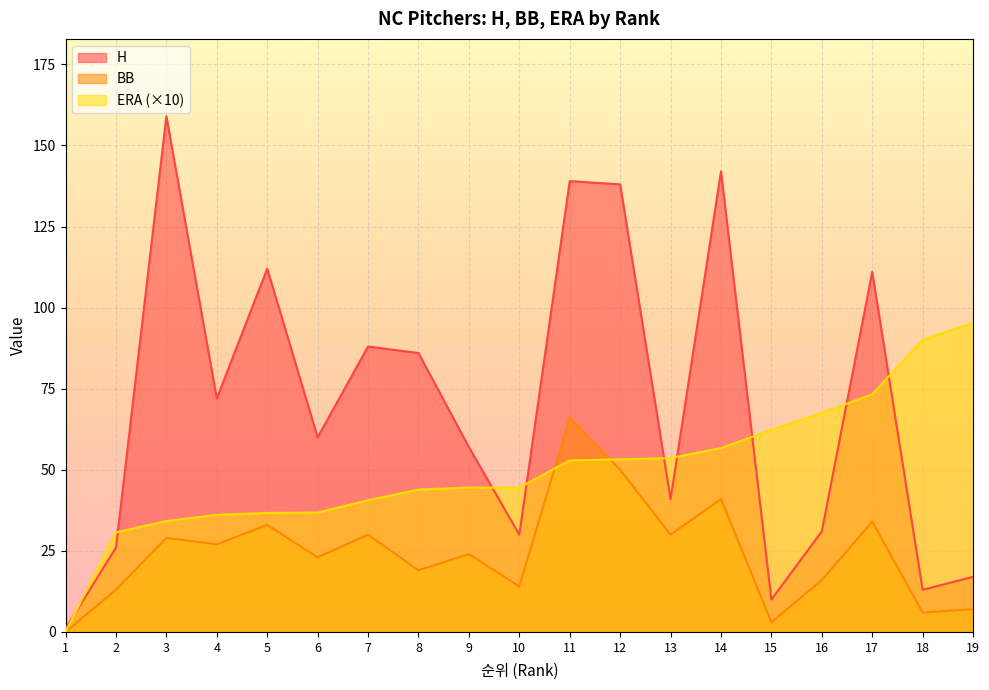

What is the value of the BB point at the 18th from the left?

6.0